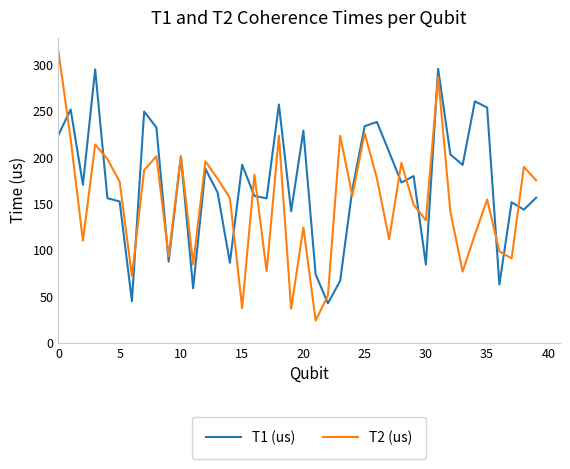

Which series has the widest spread of values?

T2 (us)